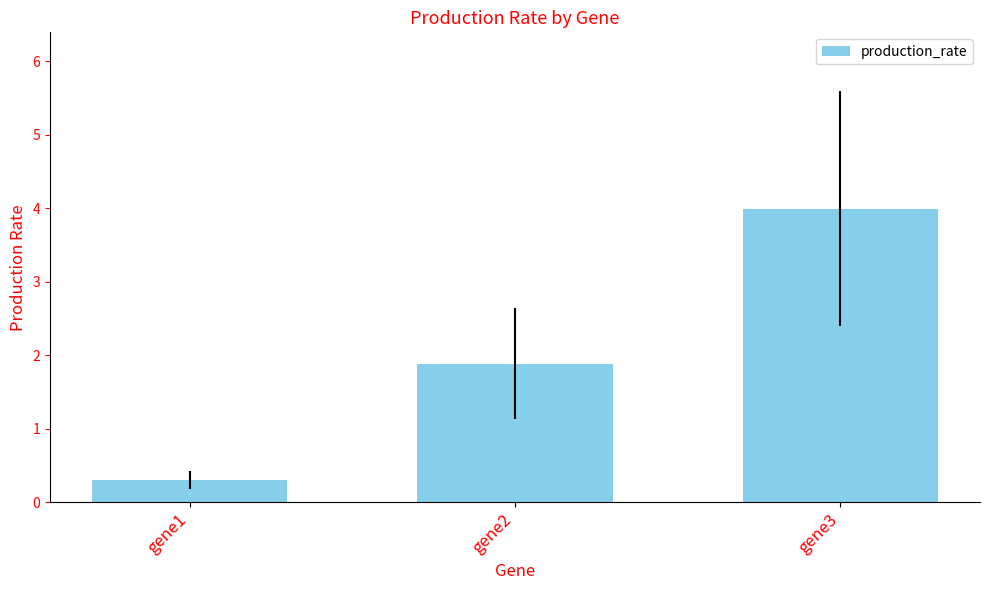

Is it true that the value at gene3 is 4.0?

True